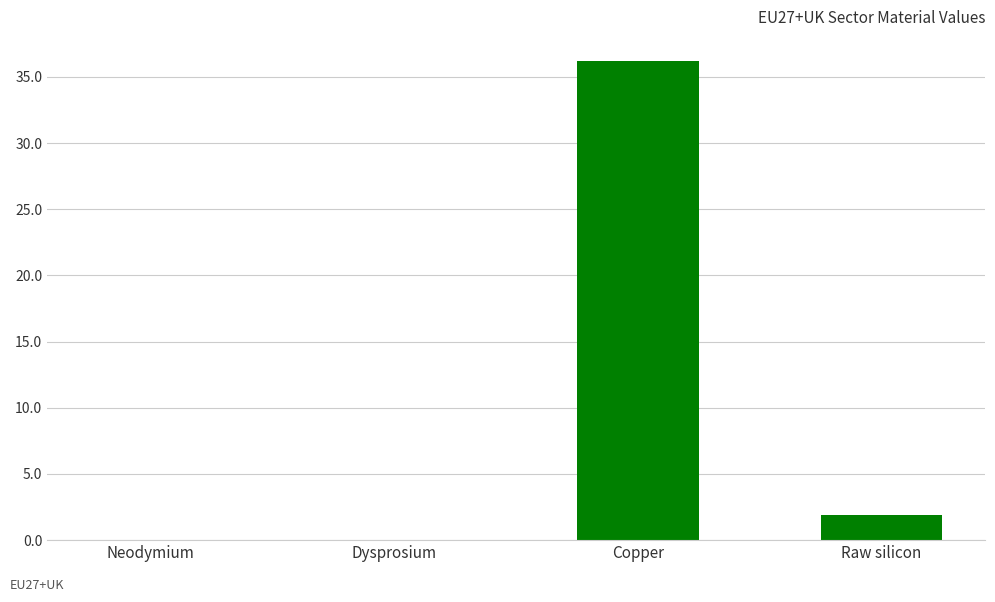

True or false: the data shows 0.0 at Neodymium.

True